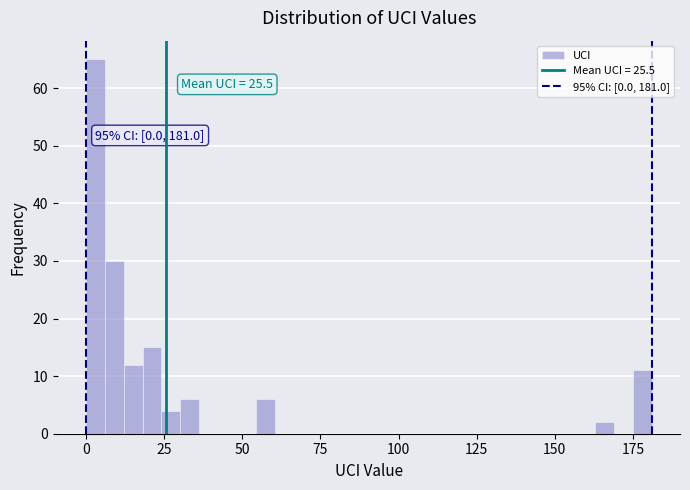

Read against the x-axis, roughly where is the centre of the tallest bar?

5